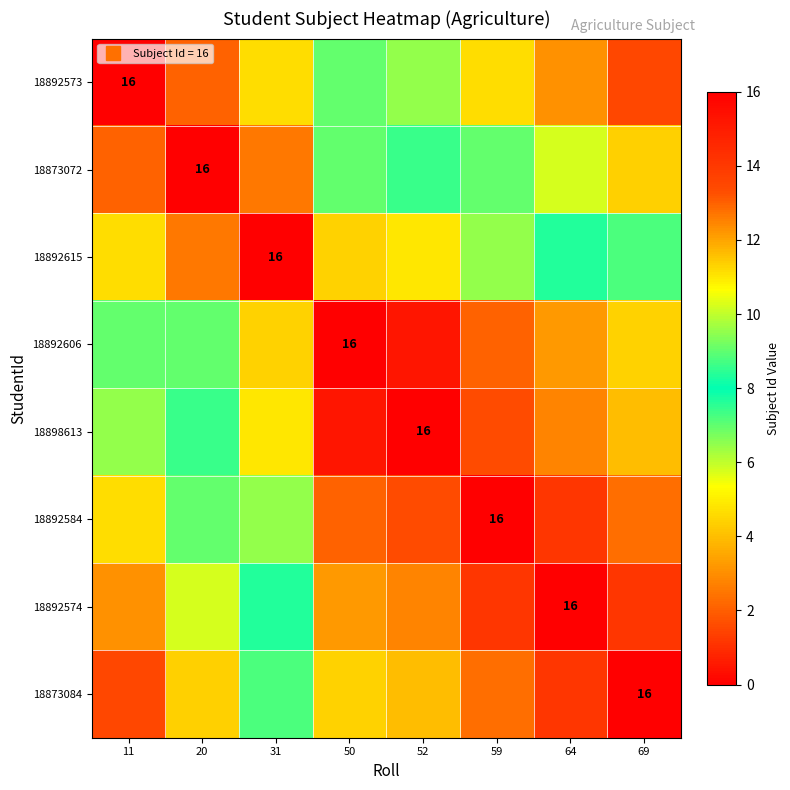

What is the approximate value of 18898613 at 31?

4.9